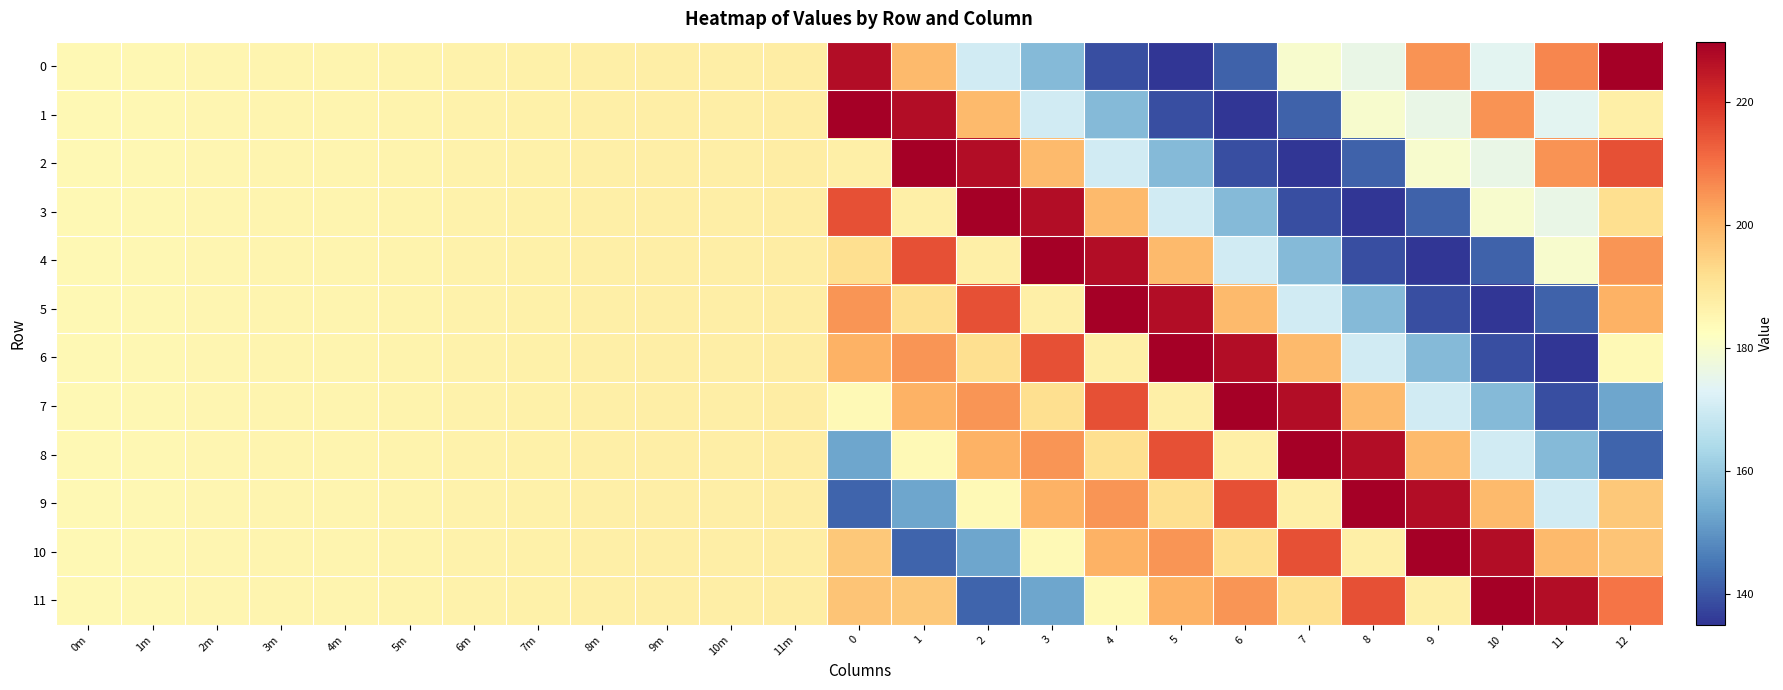

Reading right to left, list all the values displayed in this chart.

0: 12=229.8	11=207.0	10=174.0	9=205.0	8=176.0	7=180.0	6=142.0	5=135.0	4=139.0	3=157.0	2=170.3	1=198.9	0=227.1	11m=187.8	10m=187.5	9m=187.4	8m=187.2	7m=186.8	6m=186.4	5m=186.0	4m=185.6	3m=185.5	2m=185.1	1m=184.7	0m=184.4
1: 12=187.0	11=174.0	10=205.0	9=176.0	8=180.0	7=142.0	6=135.0	5=139.0	4=157.0	3=170.3	2=198.9	1=227.1	0=229.8	11m=187.8	10m=187.5	9m=187.4	8m=187.2	7m=186.8	6m=186.4	5m=186.0	4m=185.6	3m=185.5	2m=185.1	1m=184.7	0m=184.4
2: 12=215.2	11=205.0	10=176.0	9=180.0	8=142.0	7=135.0	6=139.0	5=157.0	4=170.3	3=198.9	2=227.1	1=229.8	0=187.0	11m=187.8	10m=187.5	9m=187.4	8m=187.2	7m=186.8	6m=186.4	5m=186.0	4m=185.6	3m=185.5	2m=185.1	1m=184.7	0m=184.4
3: 12=191.7	11=176.0	10=180.0	9=142.0	8=135.0	7=139.0	6=157.0	5=170.3	4=198.9	3=227.1	2=229.8	1=187.0	0=215.2	11m=187.8	10m=187.5	9m=187.4	8m=187.2	7m=186.8	6m=186.4	5m=186.0	4m=185.6	3m=185.5	2m=185.1	1m=184.7	0m=184.4
4: 12=204.9	11=180.0	10=142.0	9=135.0	8=139.0	7=157.0	6=170.3	5=198.9	4=227.1	3=229.8	2=187.0	1=215.2	0=191.7	11m=187.8	10m=187.5	9m=187.4	8m=187.2	7m=186.8	6m=186.4	5m=186.0	4m=185.6	3m=185.5	2m=185.1	1m=184.7	0m=184.4
5: 12=200.3	11=142.0	10=135.0	9=139.0	8=157.0	7=170.3	6=198.9	5=227.1	4=229.8	3=187.0	2=215.2	1=191.7	0=204.9	11m=187.8	10m=187.5	9m=187.4	8m=187.2	7m=186.8	6m=186.4	5m=186.0	4m=185.6	3m=185.5	2m=185.1	1m=184.7	0m=184.4
6: 12=183.9	11=135.0	10=139.0	9=157.0	8=170.3	7=198.9	6=227.1	5=229.8	4=187.0	3=215.2	2=191.7	1=204.9	0=200.3	11m=187.8	10m=187.5	9m=187.4	8m=187.2	7m=186.8	6m=186.4	5m=186.0	4m=185.6	3m=185.5	2m=185.1	1m=184.7	0m=184.4
7: 12=152.8	11=139.0	10=157.0	9=170.3	8=198.9	7=227.1	6=229.8	5=187.0	4=215.2	3=191.7	2=204.9	1=200.3	0=183.9	11m=187.8	10m=187.5	9m=187.4	8m=187.2	7m=186.8	6m=186.4	5m=186.0	4m=185.6	3m=185.5	2m=185.1	1m=184.7	0m=184.4
8: 12=142.1	11=157.0	10=170.3	9=198.9	8=227.1	7=229.8	6=187.0	5=215.2	4=191.7	3=204.9	2=200.3	1=183.9	0=152.8	11m=187.8	10m=187.5	9m=187.4	8m=187.2	7m=186.8	6m=186.4	5m=186.0	4m=185.6	3m=185.5	2m=185.1	1m=184.7	0m=184.4
9: 12=196.2	11=170.3	10=198.9	9=227.1	8=229.8	7=187.0	6=215.2	5=191.7	4=204.9	3=200.3	2=183.9	1=152.8	0=142.1	11m=187.8	10m=187.5	9m=187.4	8m=187.2	7m=186.8	6m=186.4	5m=186.0	4m=185.6	3m=185.5	2m=185.1	1m=184.7	0m=184.4
10: 12=197.0	11=198.9	10=227.1	9=229.8	8=187.0	7=215.2	6=191.7	5=204.9	4=200.3	3=183.9	2=152.8	1=142.1	0=196.2	11m=187.8	10m=187.5	9m=187.4	8m=187.2	7m=186.8	6m=186.4	5m=186.0	4m=185.6	3m=185.5	2m=185.1	1m=184.7	0m=184.4
11: 12=209.5	11=227.1	10=229.8	9=187.0	8=215.2	7=191.7	6=204.9	5=200.3	4=183.9	3=152.8	2=142.1	1=196.2	0=197.0	11m=187.8	10m=187.5	9m=187.4	8m=187.2	7m=186.8	6m=186.4	5m=186.0	4m=185.6	3m=185.5	2m=185.1	1m=184.7	0m=184.4